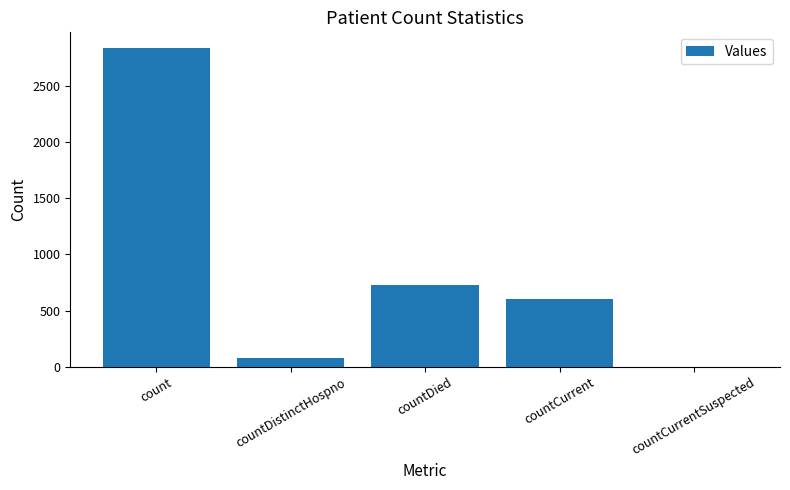

Which label corresponds to the largest value in the chart?

count